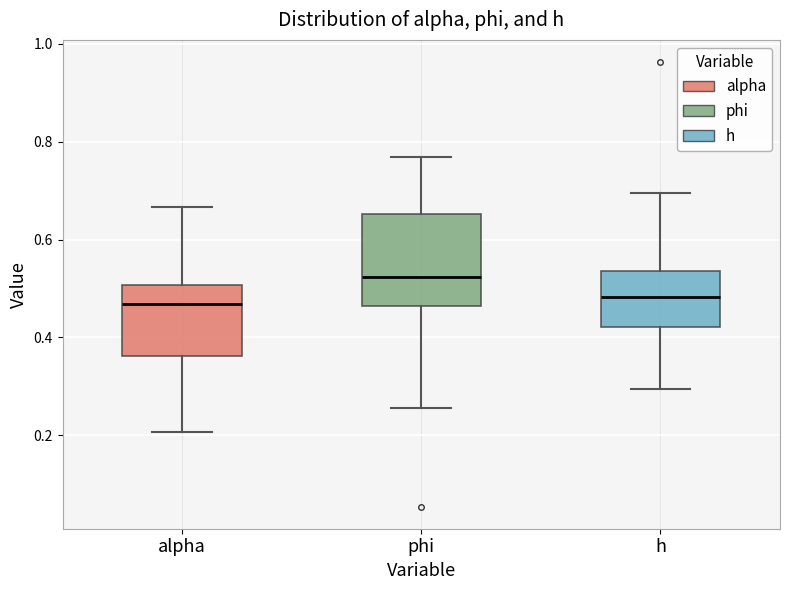

Reading left to right, read every box against the y-axis: the position of its median line, the range the box covers, and the ends of its whiskers. The values are not printed on the chart, so give them approximately, as read against the axis.

alpha: median 0.46, box 0.36 to 0.50, whiskers 0.20 to 0.66
phi: median 0.52, box 0.46 to 0.66, whiskers 0.26 to 0.76
h: median 0.48, box 0.42 to 0.54, whiskers 0.30 to 0.70